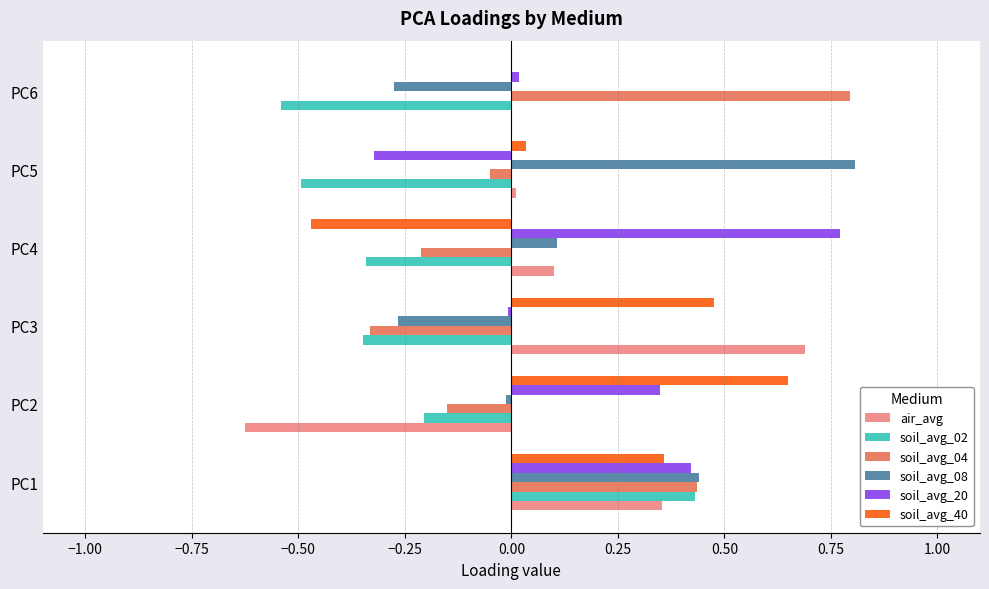

Is the value of soil_avg_04 at PC3 greater than the value of soil_avg_40 at PC3?

No